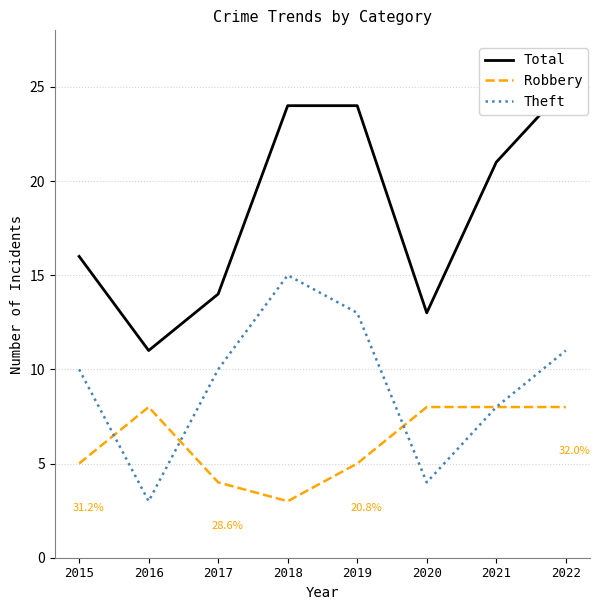

Which series has the widest spread of values?

Total